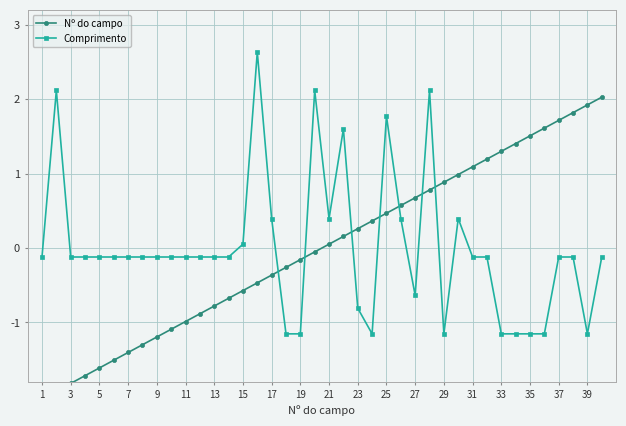

How many values in Nº do campo are above zero?

20